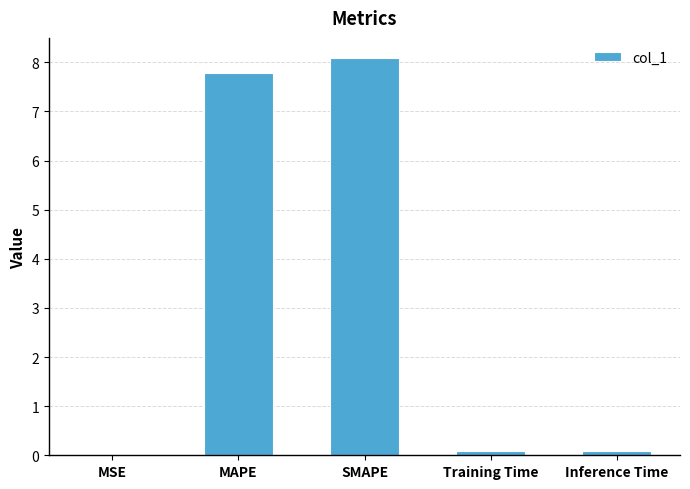

What is the average value?

3.2